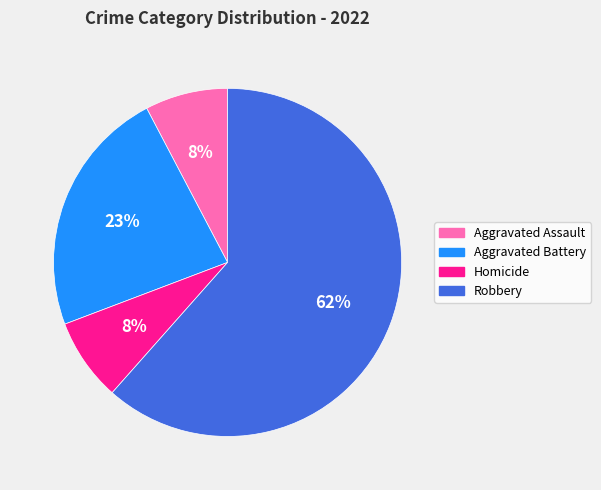

Combined, do Robbery and Homicide account for over 50%?

Yes